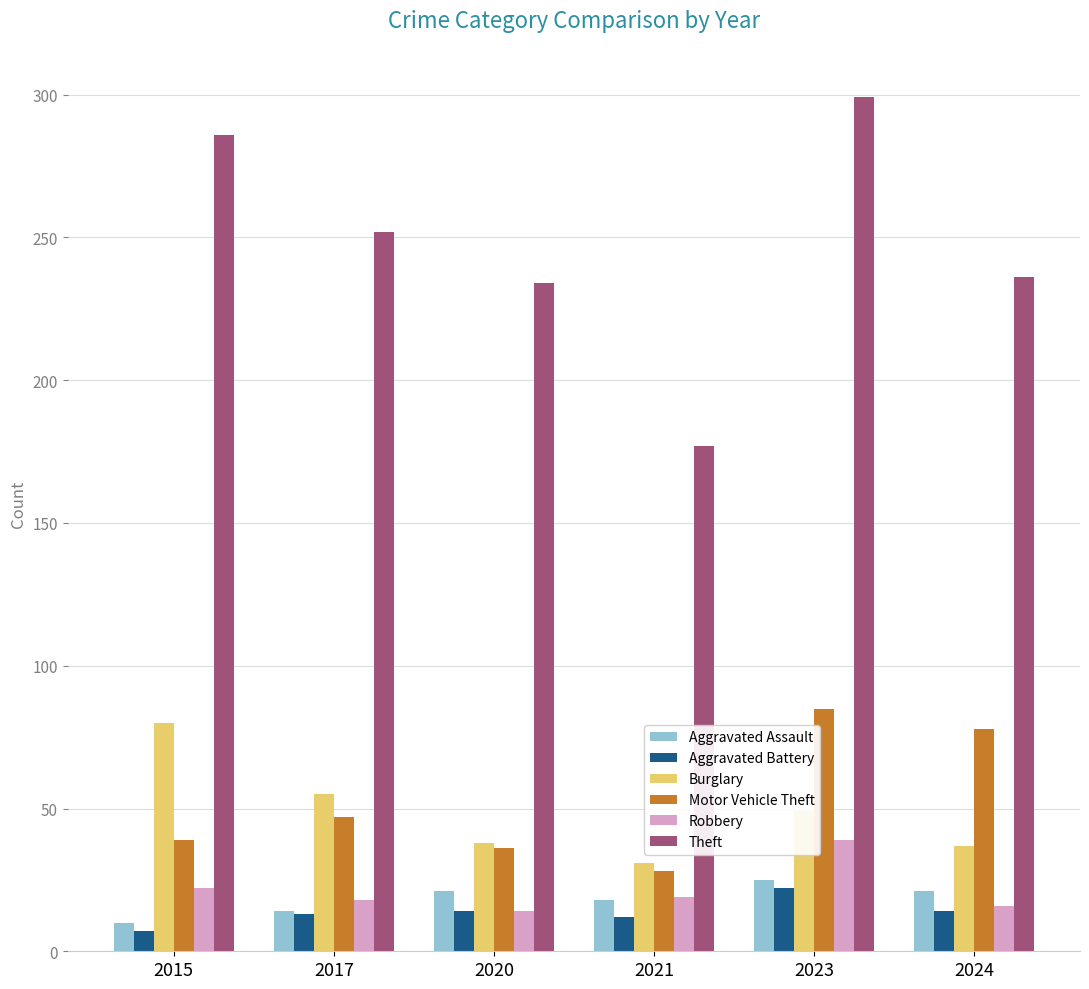

What is the highest value of the Robbery series?

39